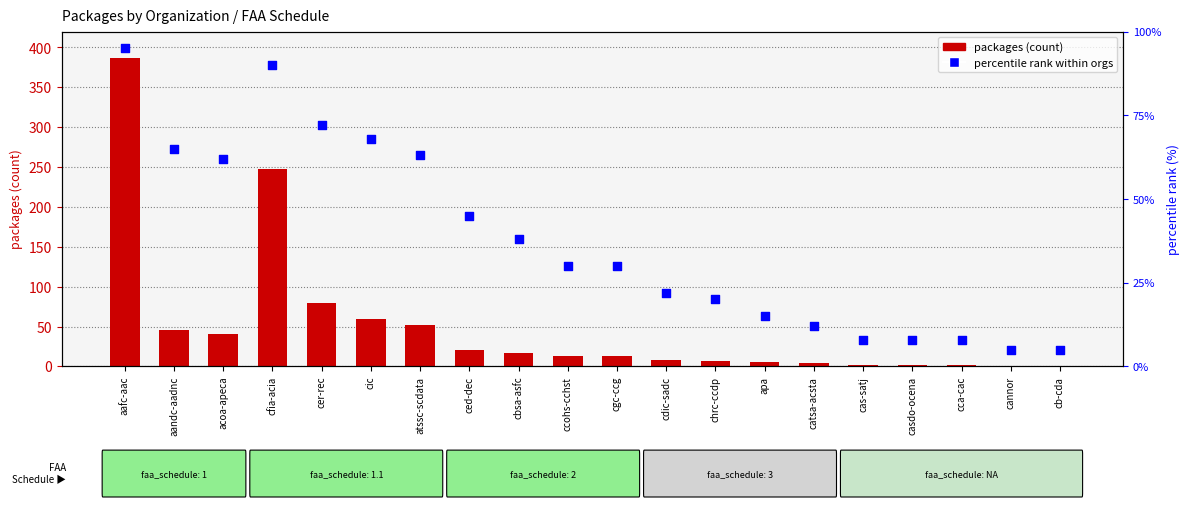

At how many categories does at least one series exceed 38?

8